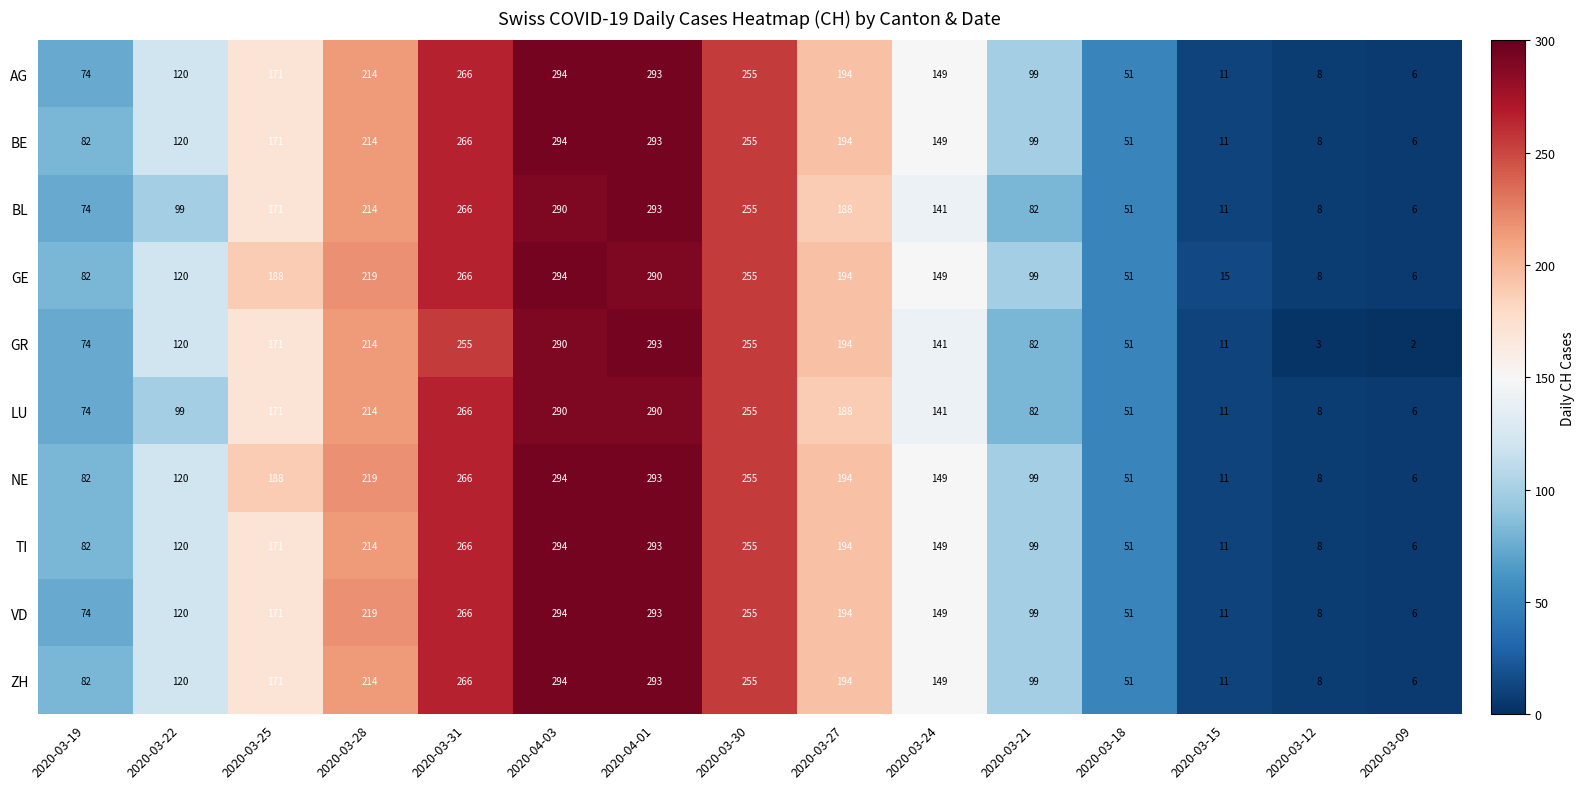

Is the value of BE at 2020-03-31 greater than the value of VD at 2020-04-03?

No